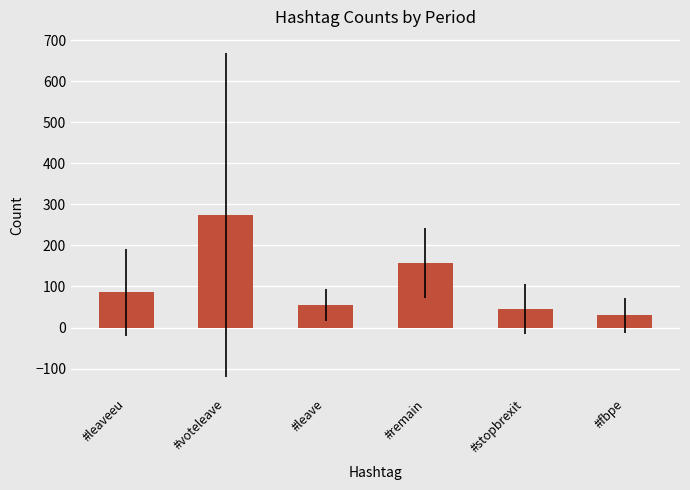

How many bars are there in total?

6